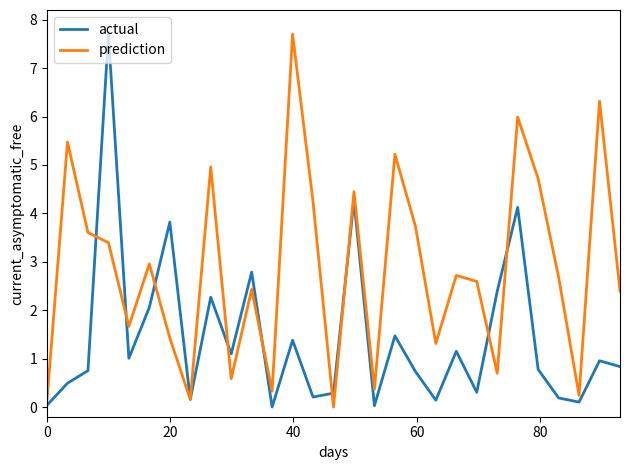

List the series in order of their overall mean, lowest first.

actual, prediction